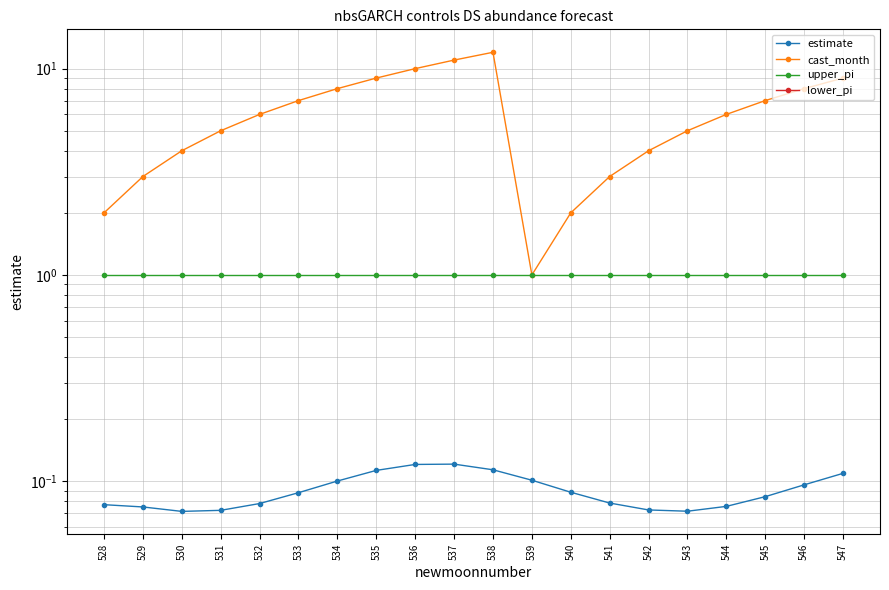

Is the value of lower_pi at 546 greater than the value of cast_month at 546?

No